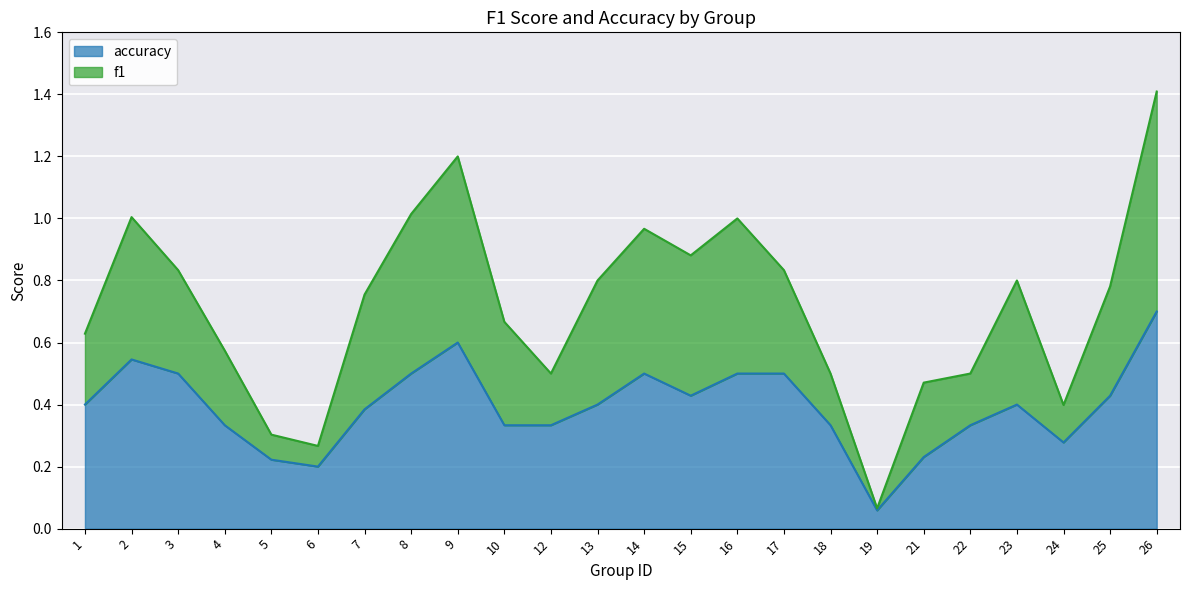

What is the highest value of the f1 series?

1.4